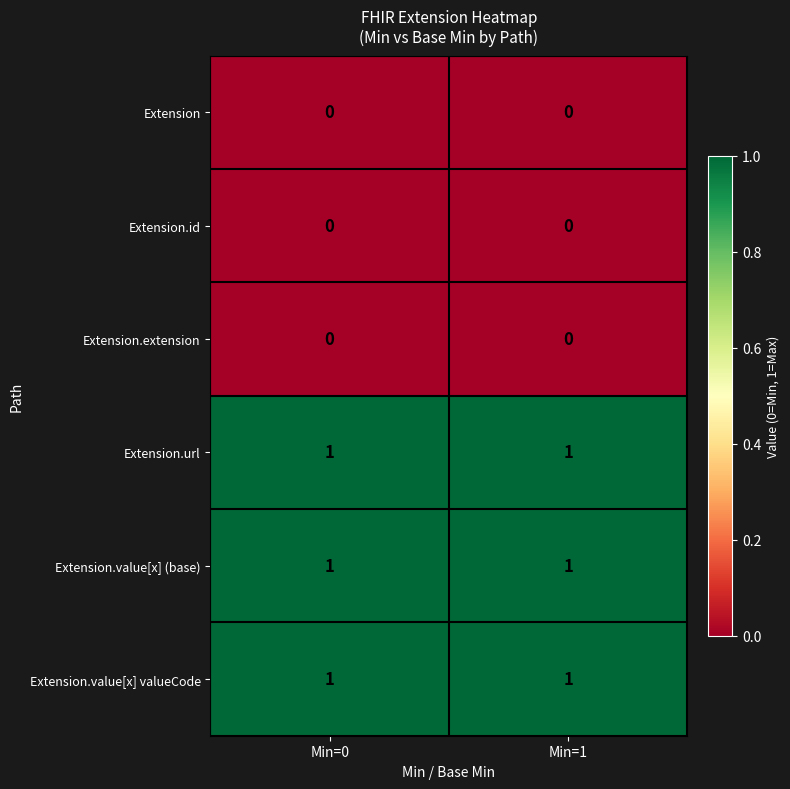

What is the total value across all series at Min=0?

3